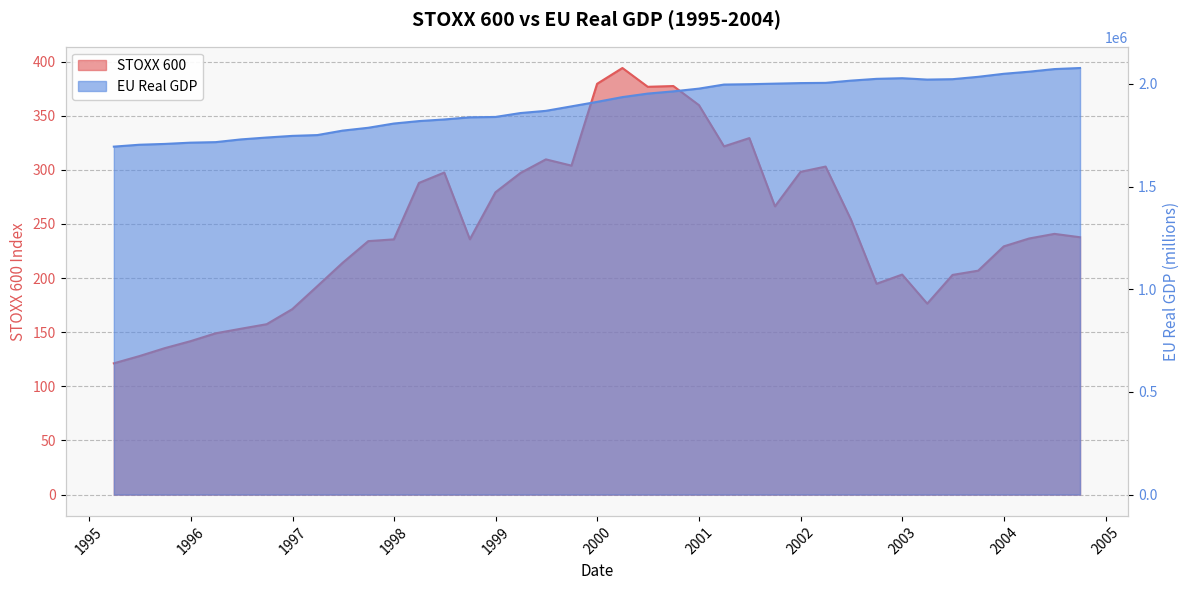

What is the maximum value shown in the chart?

2077173.8